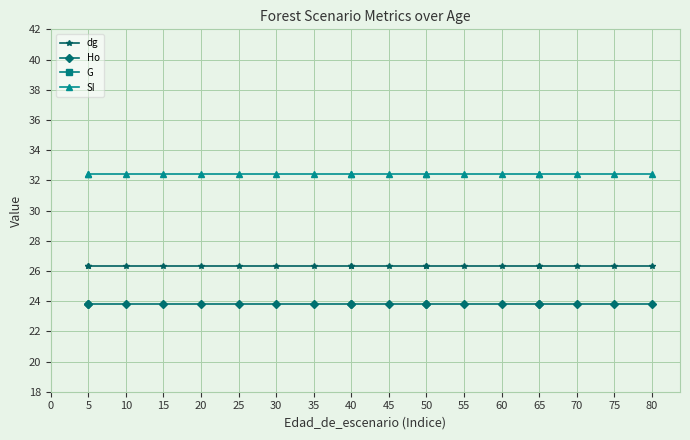

True or false: G has more than 1 interior local peaks.

False